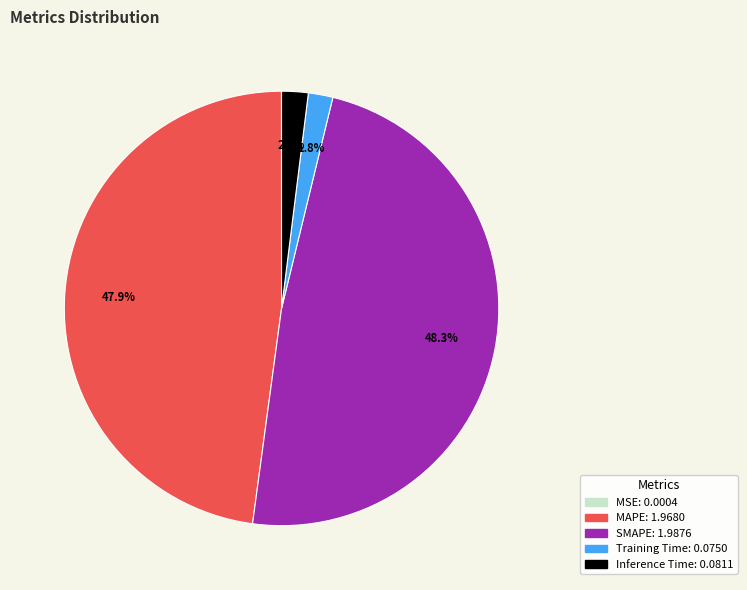

To the nearest percent, what percentage of the pie is Training Time?

2%